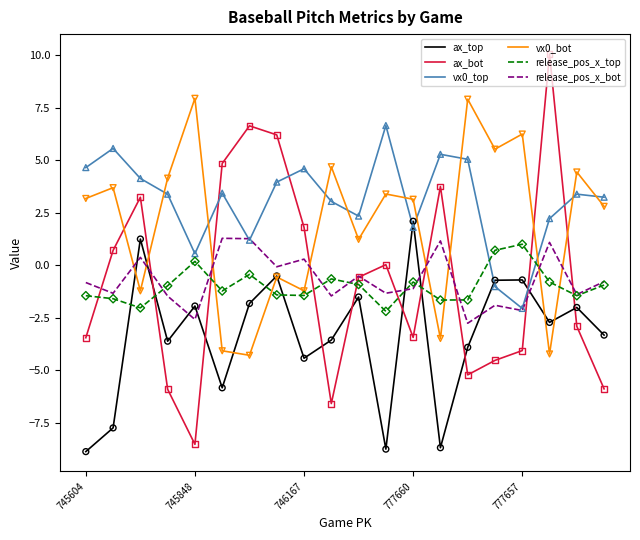

Which series has the largest range (max minus min)?

ax_bot